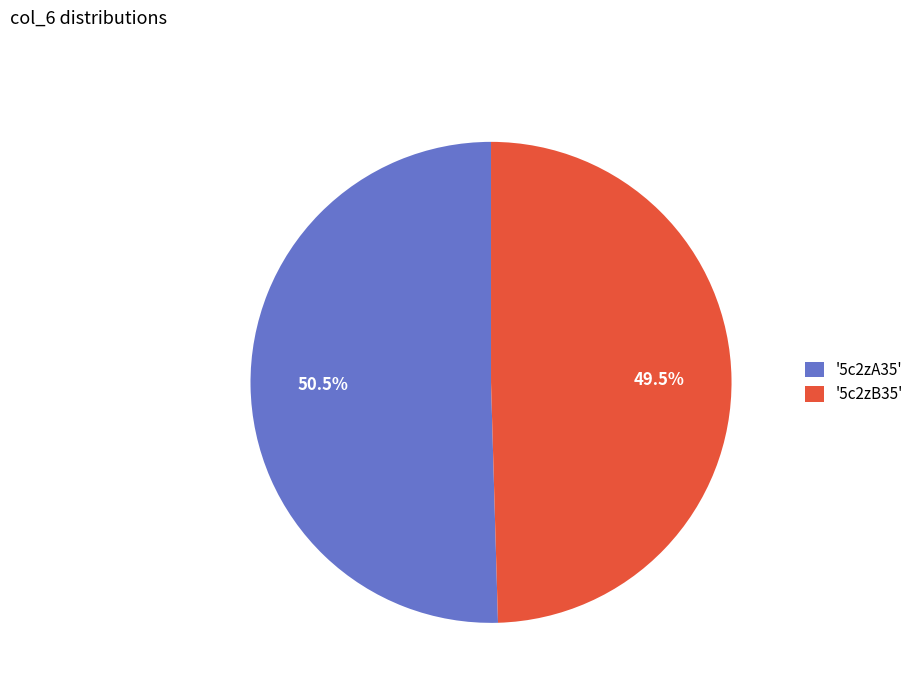

What is the smallest slice in the pie chart?

'5c2zB35'